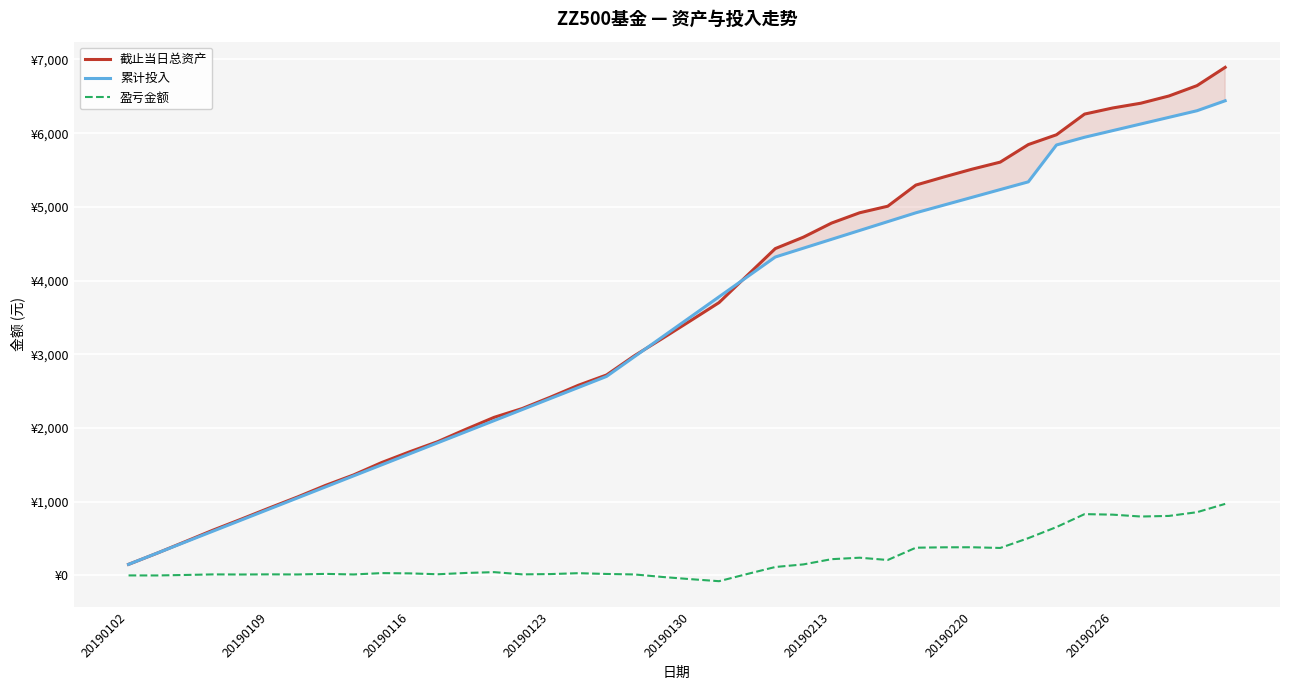

What are all the series names shown in the legend?

截止当日总资产, 累计投入, 盈亏金额